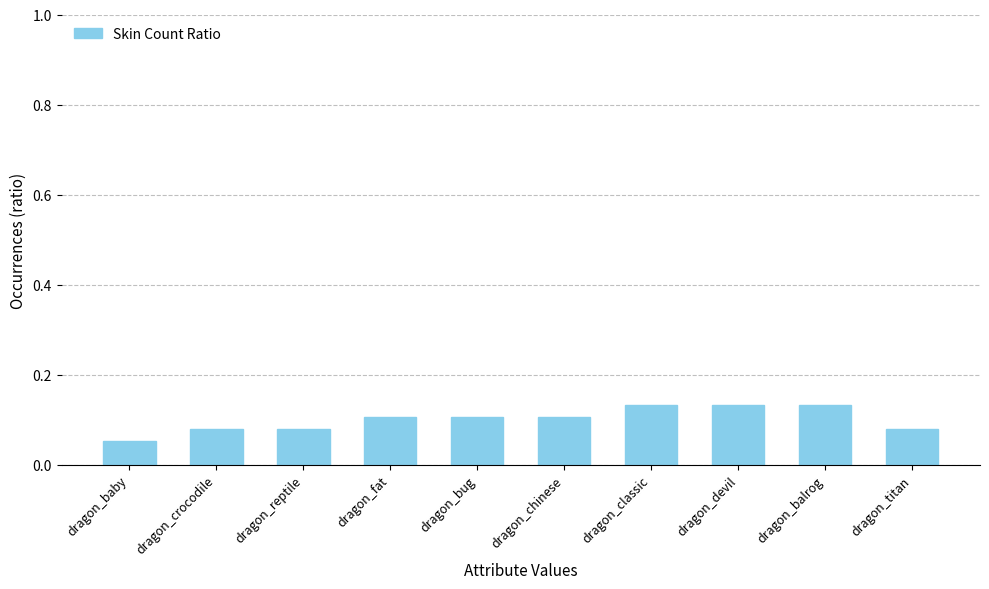

Does the chart contain stacked bars?

No